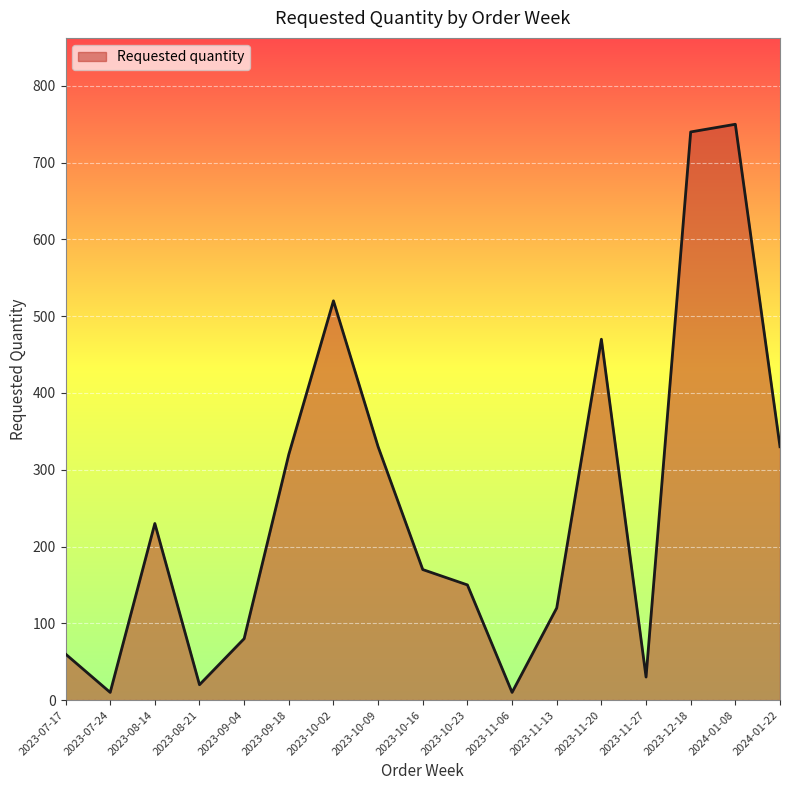

Reading left to right, list all the values displayed in this chart.

2023-07-17=60	2023-07-24=10	2023-08-14=230	2023-08-21=20	2023-09-04=80	2023-09-18=320	2023-10-02=520	2023-10-09=330	2023-10-16=170	2023-10-23=150	2023-11-06=10	2023-11-13=120	2023-11-20=470	2023-11-27=30	2023-12-18=740	2024-01-08=750	2024-01-22=330